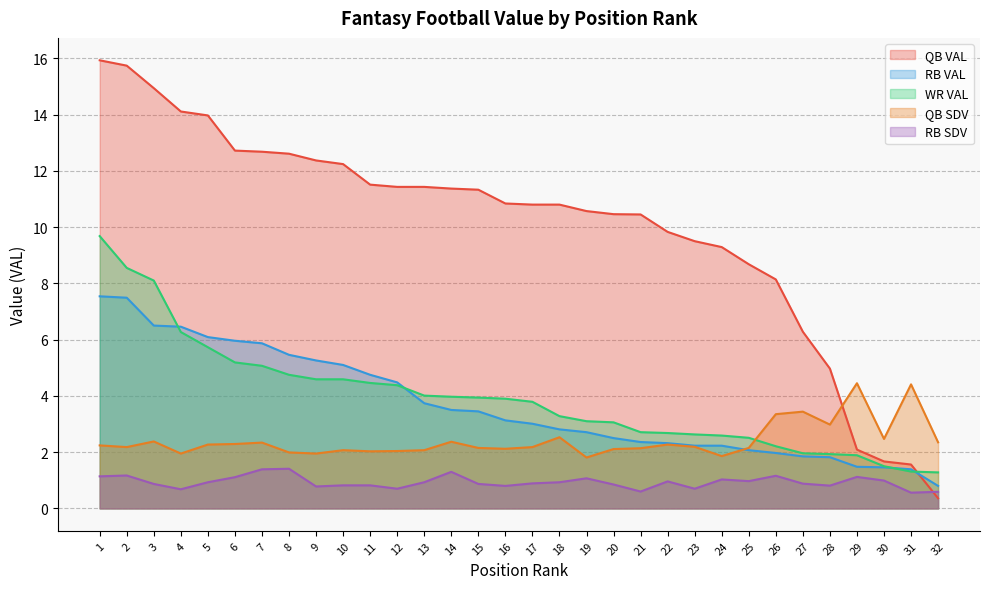

Rank the series by their maximum value, from lowest to highest.

RB SDV, QB SDV, RB VAL, WR VAL, QB VAL